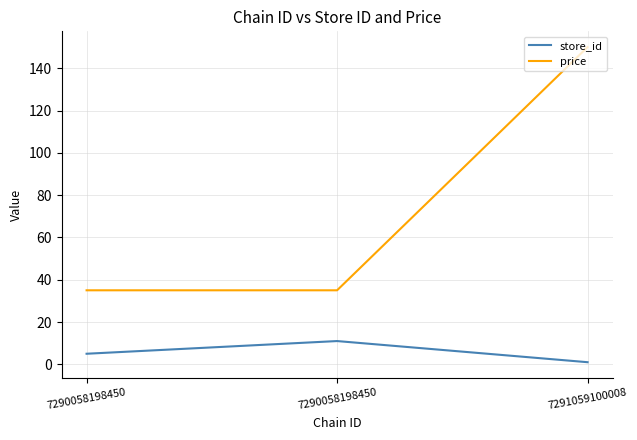

Which has a higher value, 7290058198450 or 7290058198450?

7290058198450